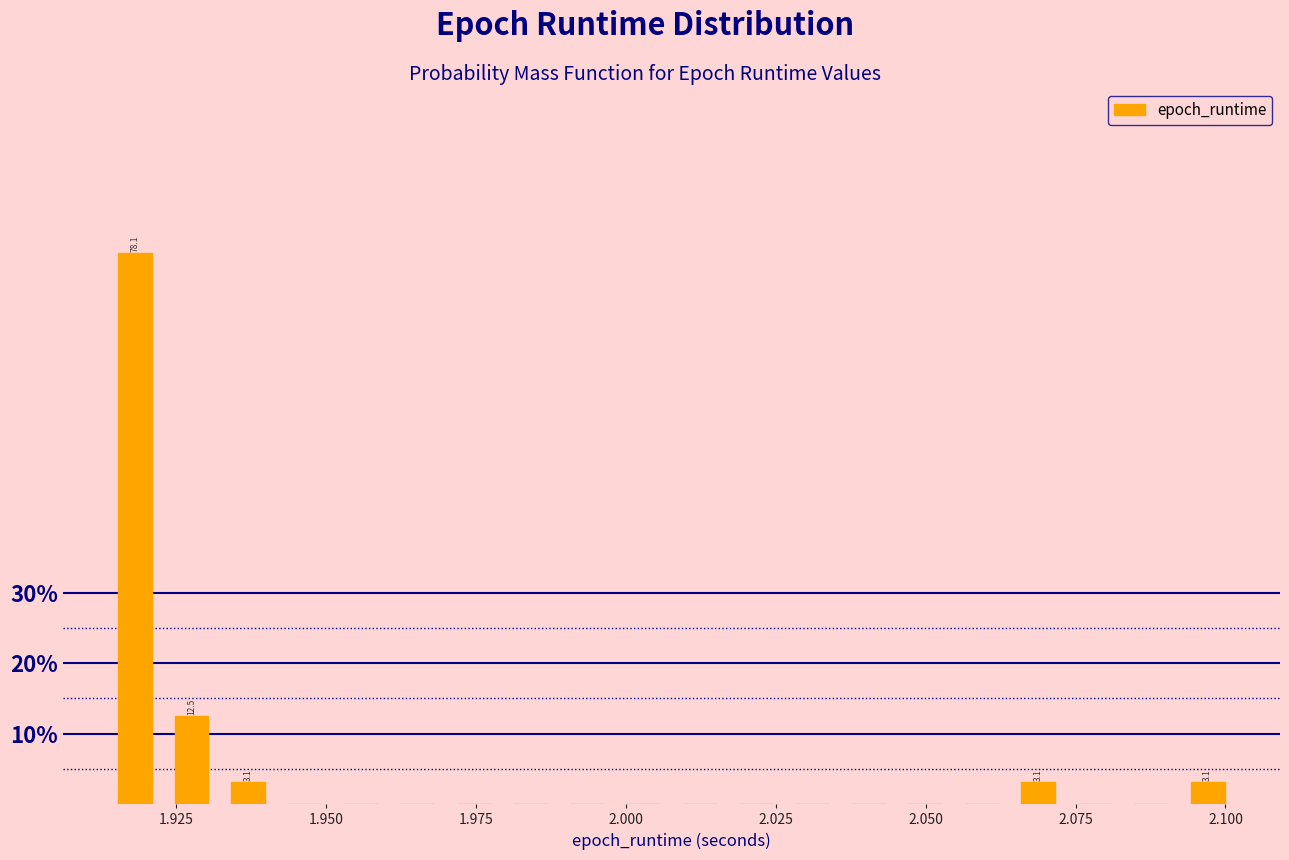

Read against the x-axis, roughly where is the centre of the tallest bar?

1.920